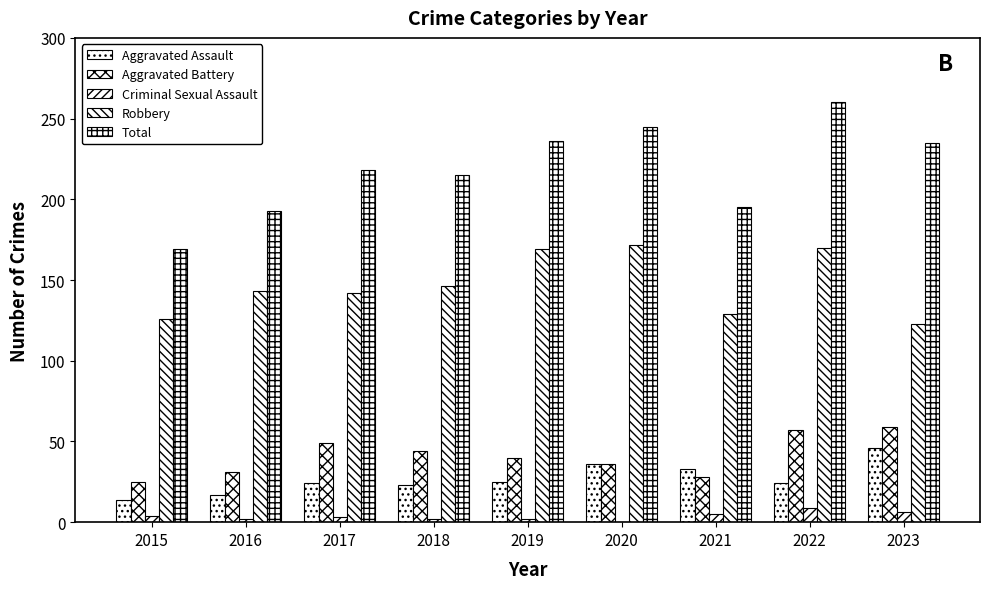

Count the number of categories in the chart.

9